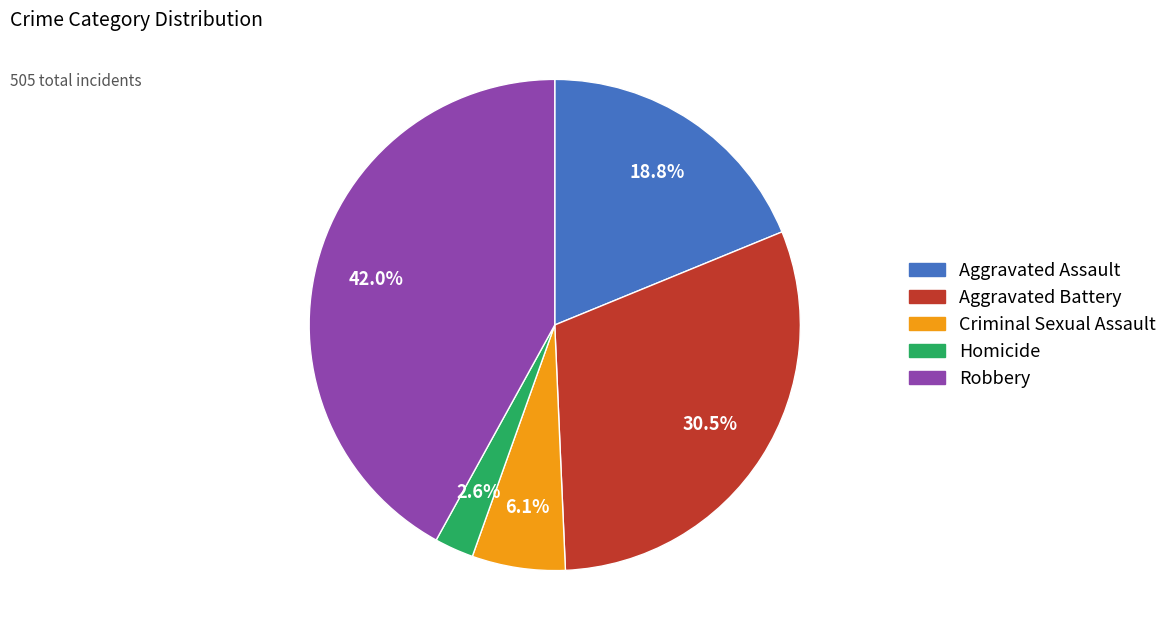

How many segments does this pie chart have?

5